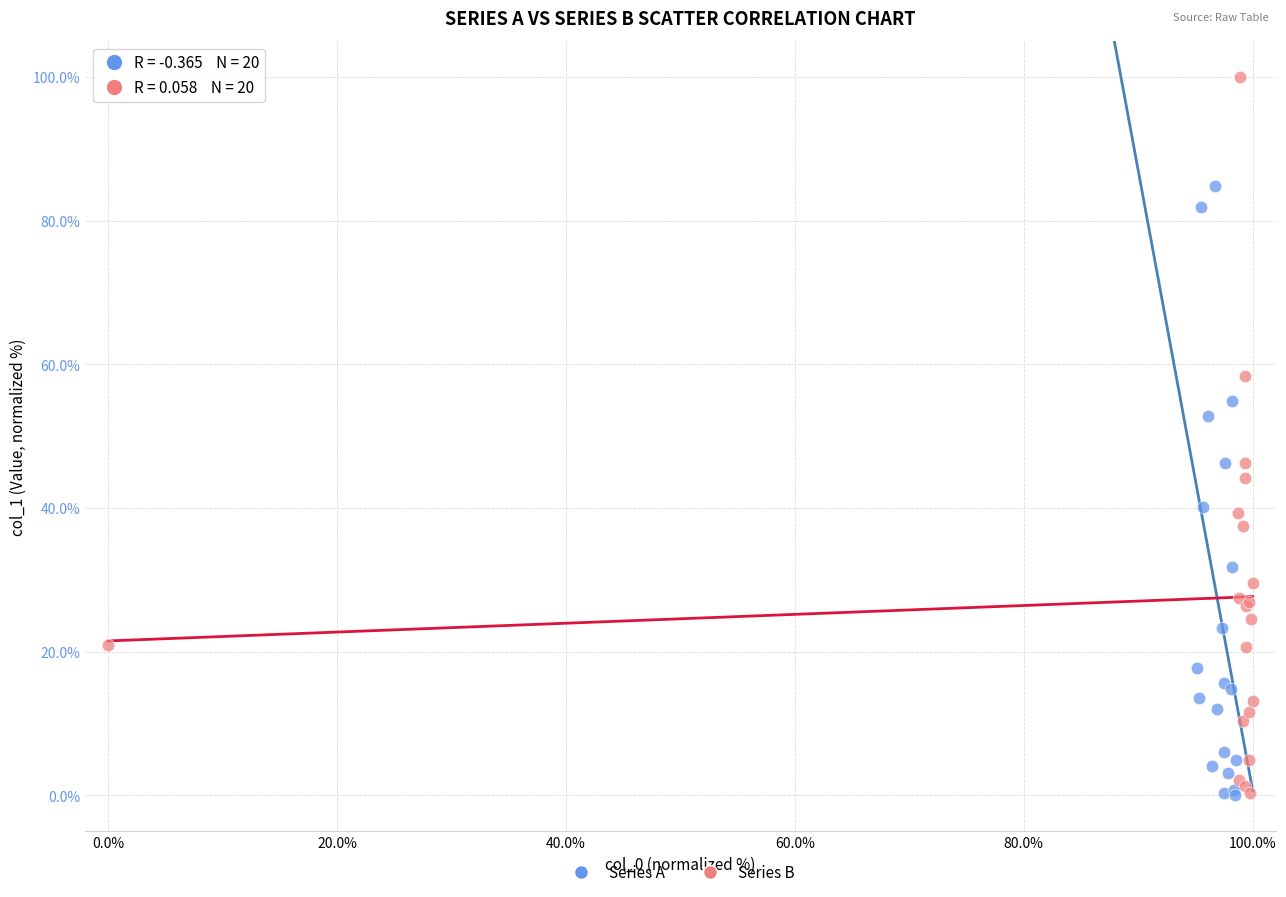

Which series has the widest spread of Y values?

Series B